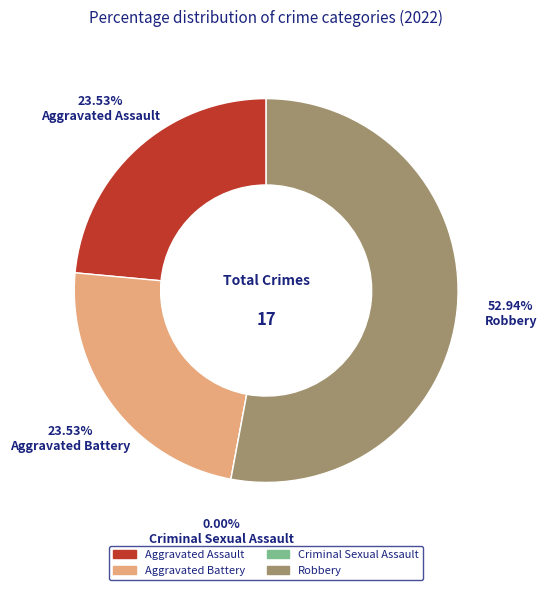

What is the smallest slice in the pie chart?

Criminal Sexual Assault